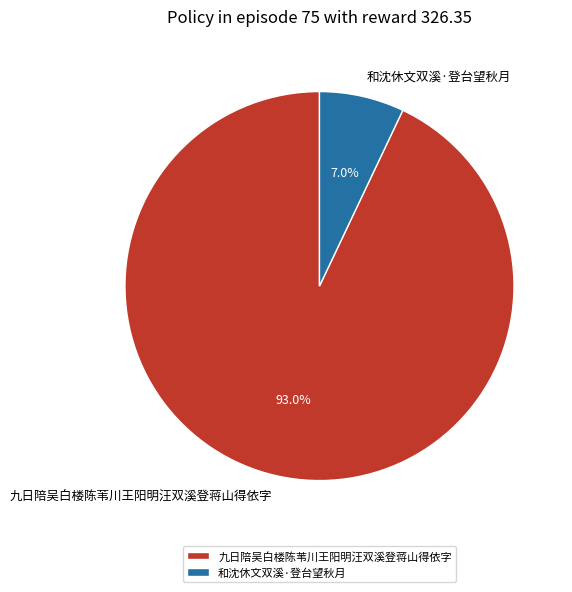

Which has a higher value, 和沈休文双溪·登台望秋月 or 九日陪吴白楼陈苇川王阳明汪双溪登蒋山得依字?

九日陪吴白楼陈苇川王阳明汪双溪登蒋山得依字